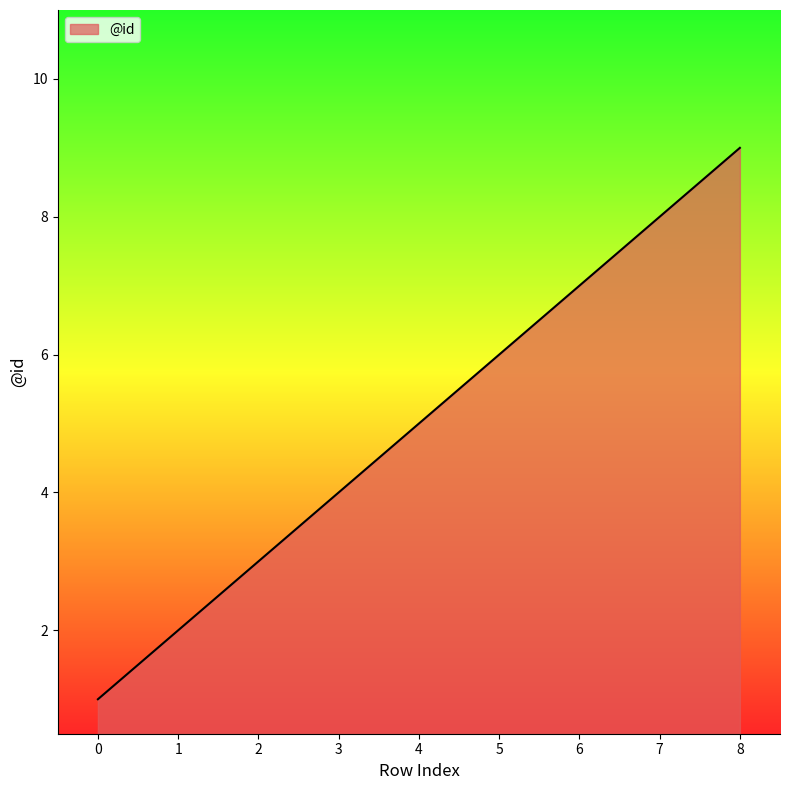

Reading left to right, transcribe all the data shown in this chart.

0=1	1=2	2=3	3=4	4=5	5=6	6=7	7=8	8=9